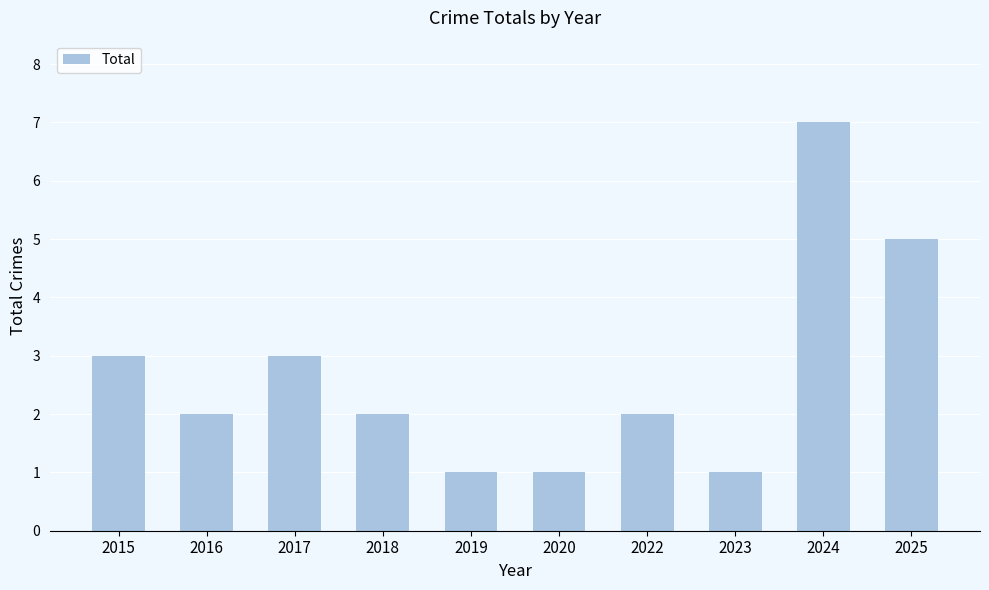

What is the maximum value shown in the chart?

7